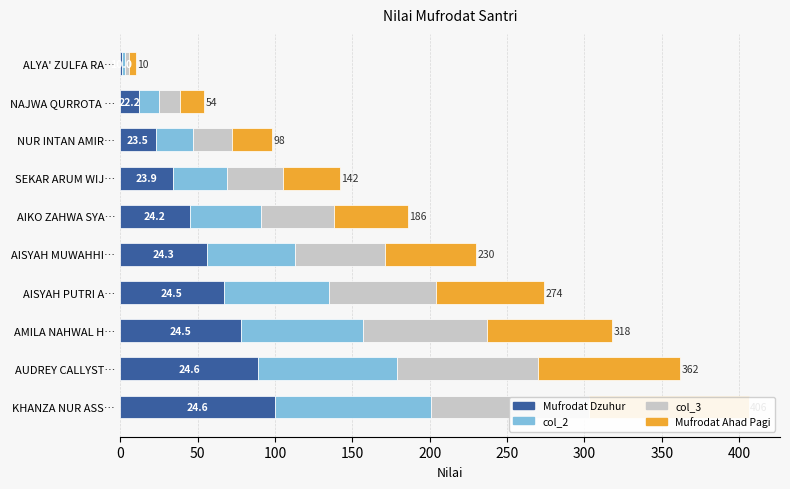

True or false: col_3 has a value of 80 at AMILA NAHWAL H….

True